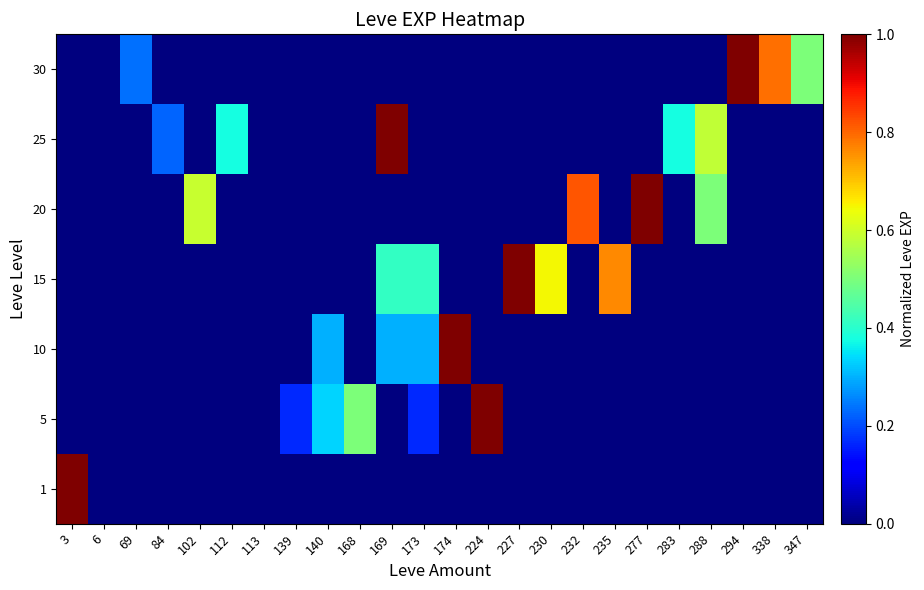

Reading left to right, extract all data points from this chart.

row_0: 3=1.0	6=0.0	69=0.0	84=0.0	102=0.0	112=0.0	113=0.0	139=0.0	140=0.0	168=0.0	169=0.0	173=0.0	174=0.0	224=0.0	227=0.0	230=0.0	232=0.0	235=0.0	277=0.0	283=0.0	288=0.0	294=0.0	338=0.0	347=0.0
row_1: 3=0.0	6=0.0	69=0.0	84=0.0	102=0.0	112=0.0	113=0.0	139=0.2	140=0.3	168=0.5	169=0.0	173=0.2	174=0.0	224=1.0	227=0.0	230=0.0	232=0.0	235=0.0	277=0.0	283=0.0	288=0.0	294=0.0	338=0.0	347=0.0
row_2: 3=0.0	6=0.0	69=0.0	84=0.0	102=0.0	112=0.0	113=0.0	139=0.0	140=0.3	168=0.0	169=0.3	173=0.3	174=1.0	224=0.0	227=0.0	230=0.0	232=0.0	235=0.0	277=0.0	283=0.0	288=0.0	294=0.0	338=0.0	347=0.0
row_3: 3=0.0	6=0.0	69=0.0	84=0.0	102=0.0	112=0.0	113=0.0	139=0.0	140=0.0	168=0.0	169=0.4	173=0.4	174=0.0	224=0.0	227=1.0	230=0.6	232=0.0	235=0.8	277=0.0	283=0.0	288=0.0	294=0.0	338=0.0	347=0.0
row_4: 3=0.0	6=0.0	69=0.0	84=0.0	102=0.6	112=0.0	113=0.0	139=0.0	140=0.0	168=0.0	169=0.0	173=0.0	174=0.0	224=0.0	227=0.0	230=0.0	232=0.8	235=0.0	277=1.0	283=0.0	288=0.5	294=0.0	338=0.0	347=0.0
row_5: 3=0.0	6=0.0	69=0.0	84=0.2	102=0.0	112=0.4	113=0.0	139=0.0	140=0.0	168=0.0	169=1.0	173=0.0	174=0.0	224=0.0	227=0.0	230=0.0	232=0.0	235=0.0	277=0.0	283=0.4	288=0.6	294=0.0	338=0.0	347=0.0
row_6: 3=0.0	6=0.0	69=0.2	84=0.0	102=0.0	112=0.0	113=0.0	139=0.0	140=0.0	168=0.0	169=0.0	173=0.0	174=0.0	224=0.0	227=0.0	230=0.0	232=0.0	235=0.0	277=0.0	283=0.0	288=0.0	294=1.0	338=0.8	347=0.5